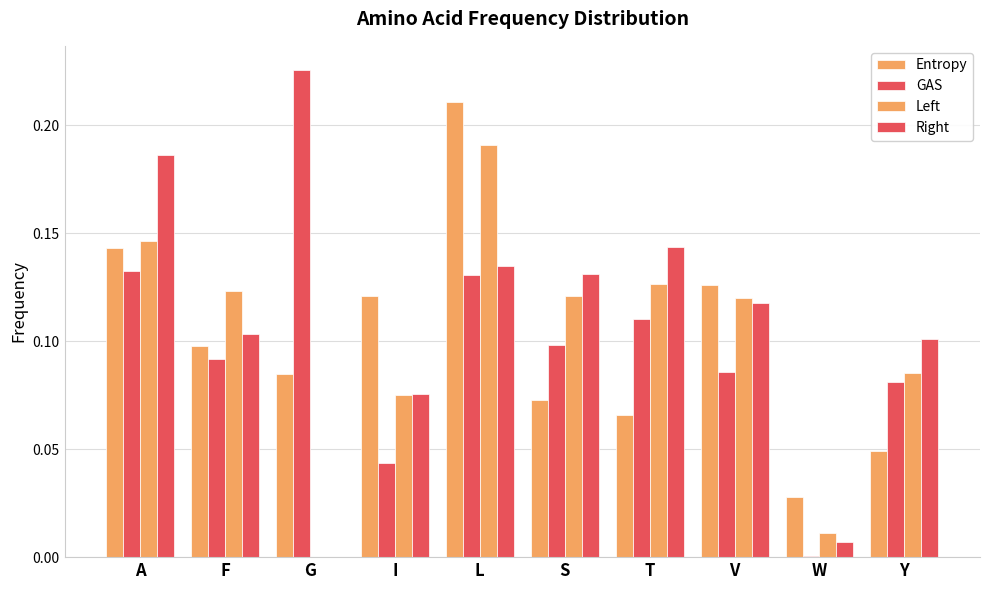

Does the chart contain stacked bars?

No